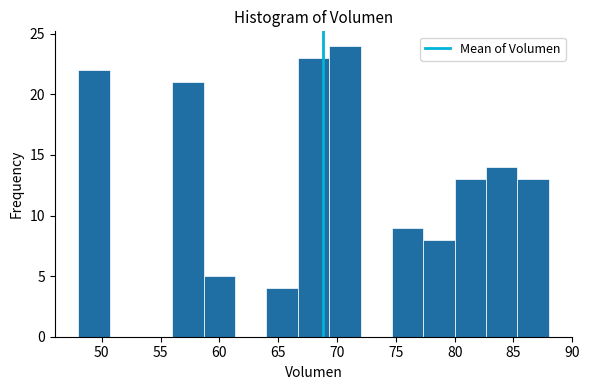

Reading left to right, list every bar in this chart as the range it spans on the x-axis followed by its height. Neither the bar edges nor the heights are printed on the chart, so give them approximately, as read against the axes.

48.0 to 50.5: 22
50.5 to 53.5: 0
53.5 to 56.0: 0
56.0 to 58.5: 21
58.5 to 61.5: 5
61.5 to 64.0: 0
64.0 to 66.5: 4
66.5 to 69.5: 23
69.5 to 72.0: 24
72.0 to 74.5: 0
74.5 to 77.5: 9
77.5 to 80.0: 8
80.0 to 82.5: 13
82.5 to 85.5: 14
85.5 to 88.0: 13